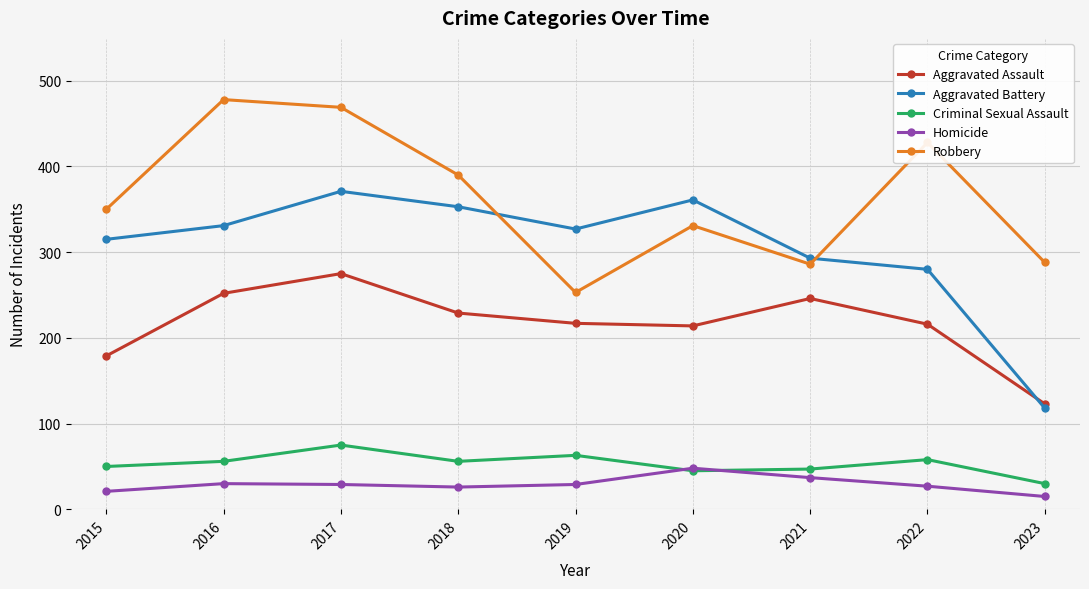

What is the sum of all Robbery values?

3273